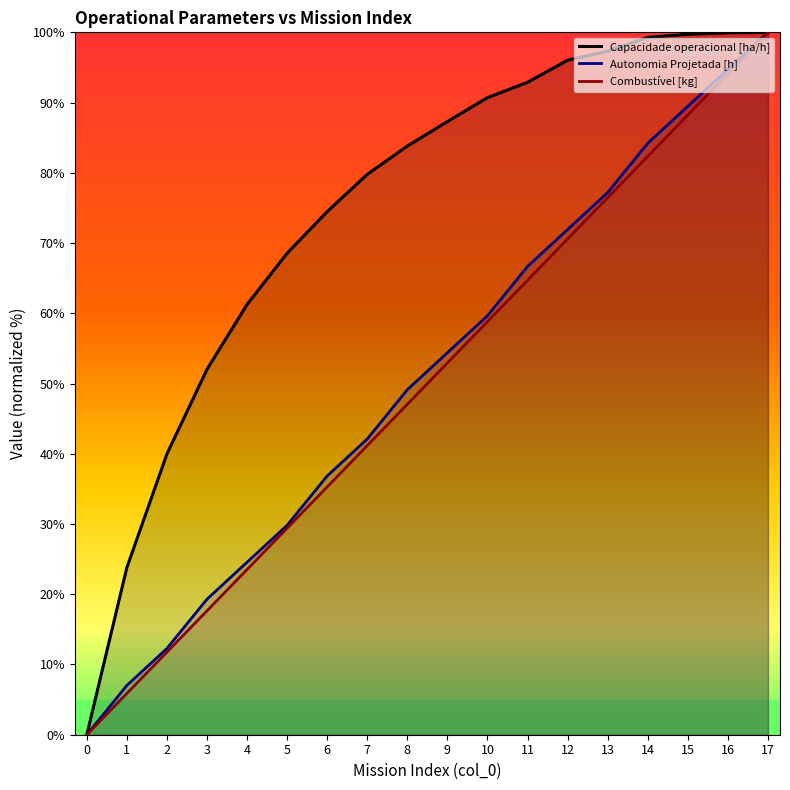

The value of Capacidade operacional [ha/h] at 4 is 97.2. True or false?

False